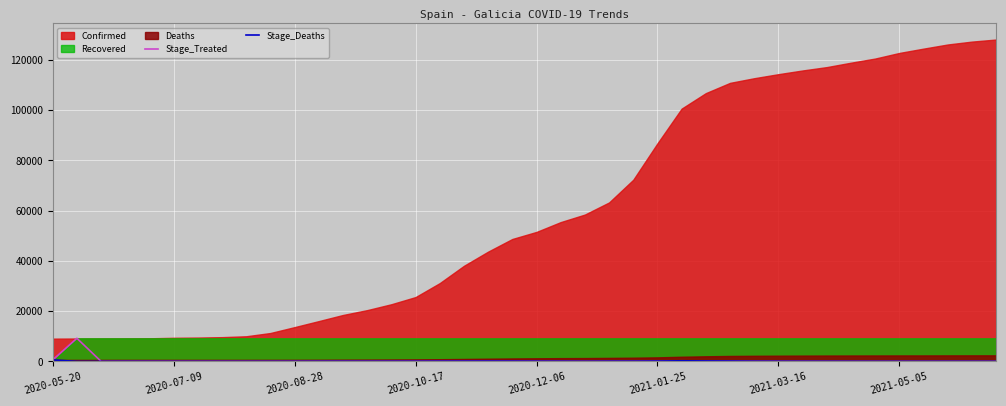

What is the difference between the second highest and minimum values in the Stage_Treated series?

607